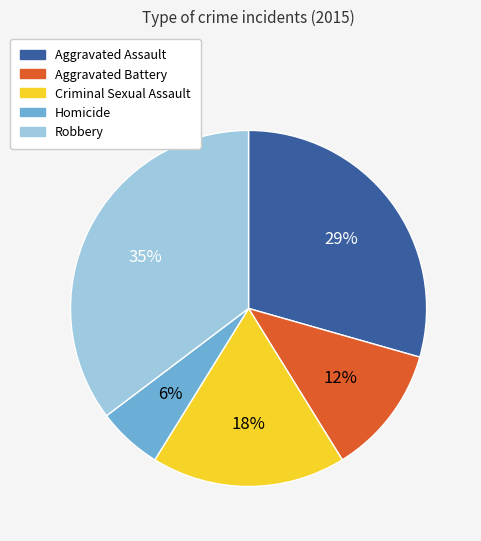

Do Aggravated Assault and Criminal Sexual Assault together represent more than half of the pie?

No